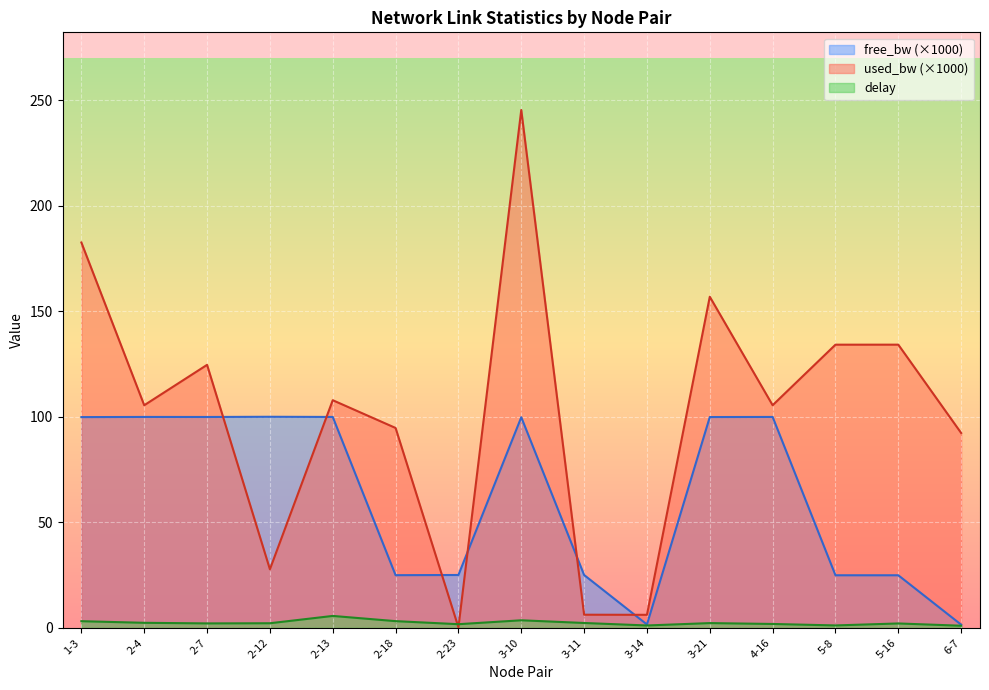

How many values in the free_bw series exceed 99?

8